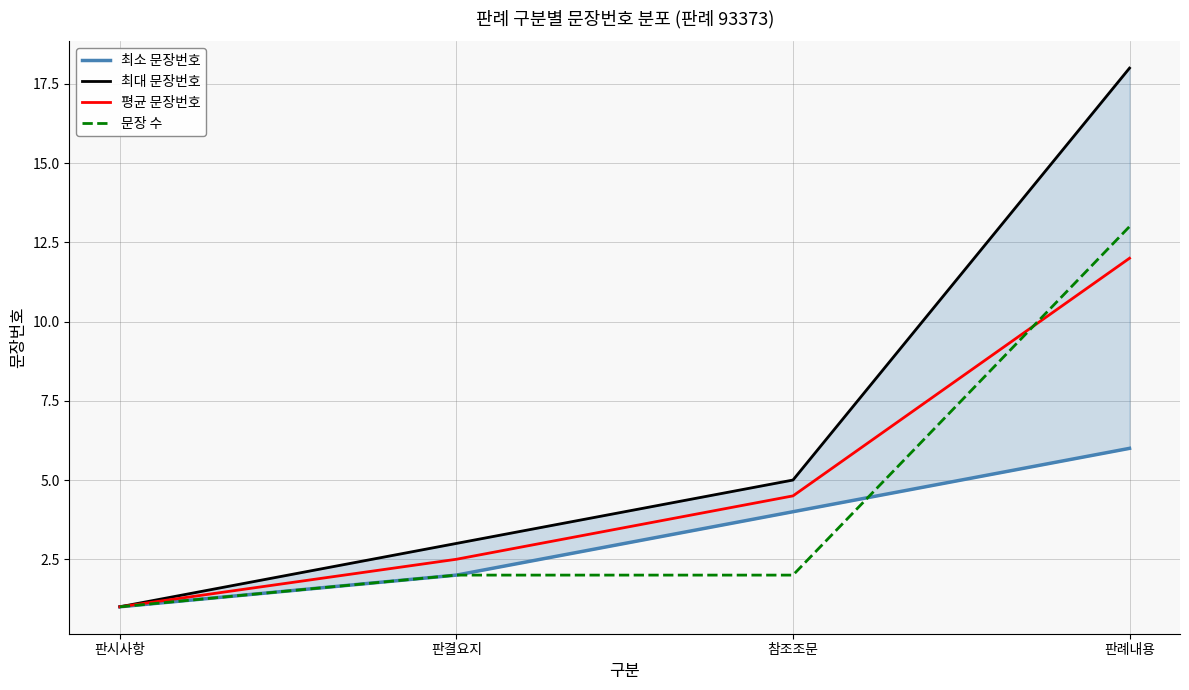

Count the 최대 문장번호 values in the range 3 to 18.

3